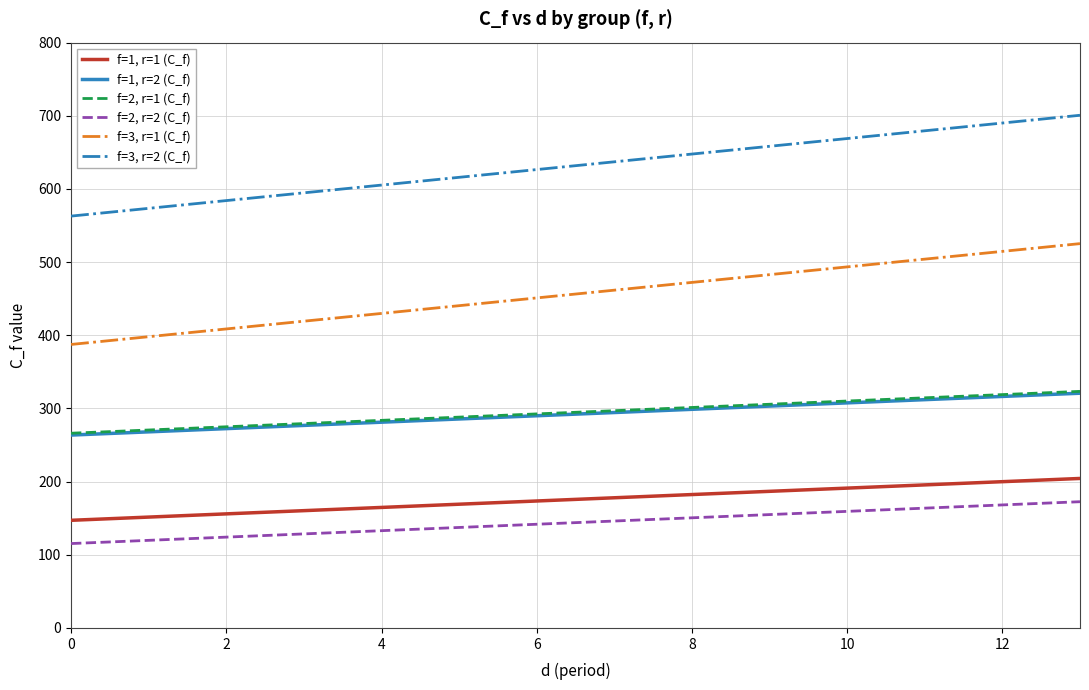

Count the number of categories in the chart.

14